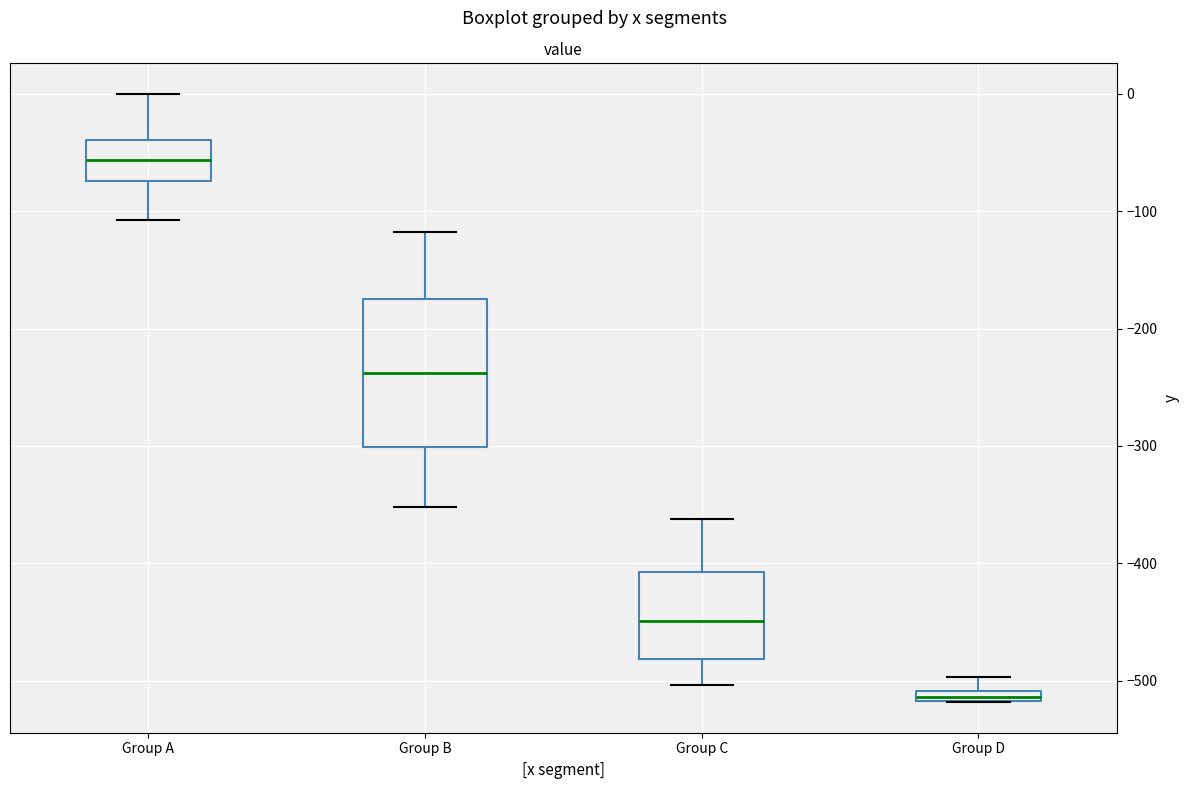

Which box's median line is the lowest?

Group D